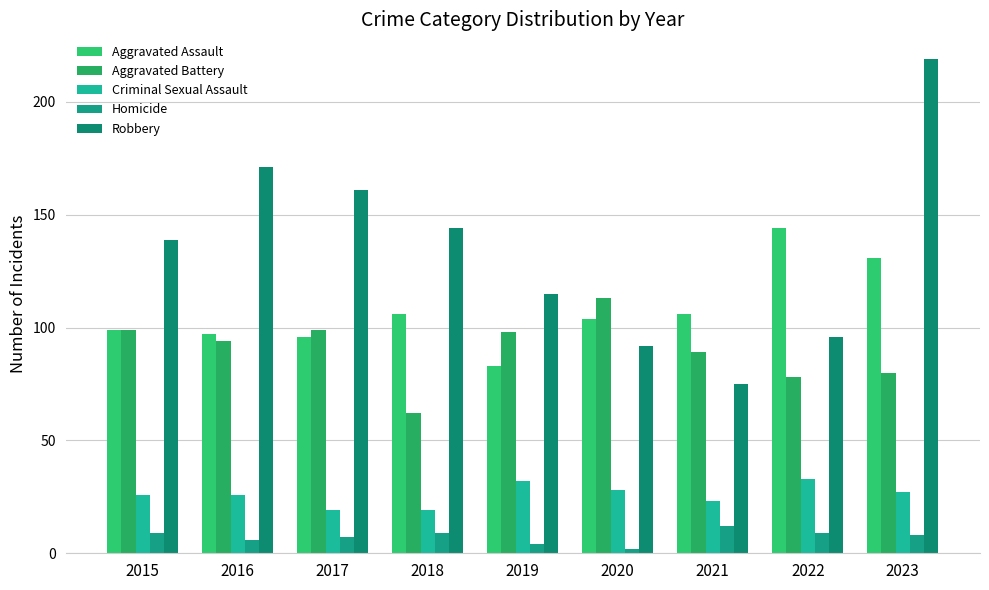

What is the sum of the Homicide values at 2016 and 2022?

15